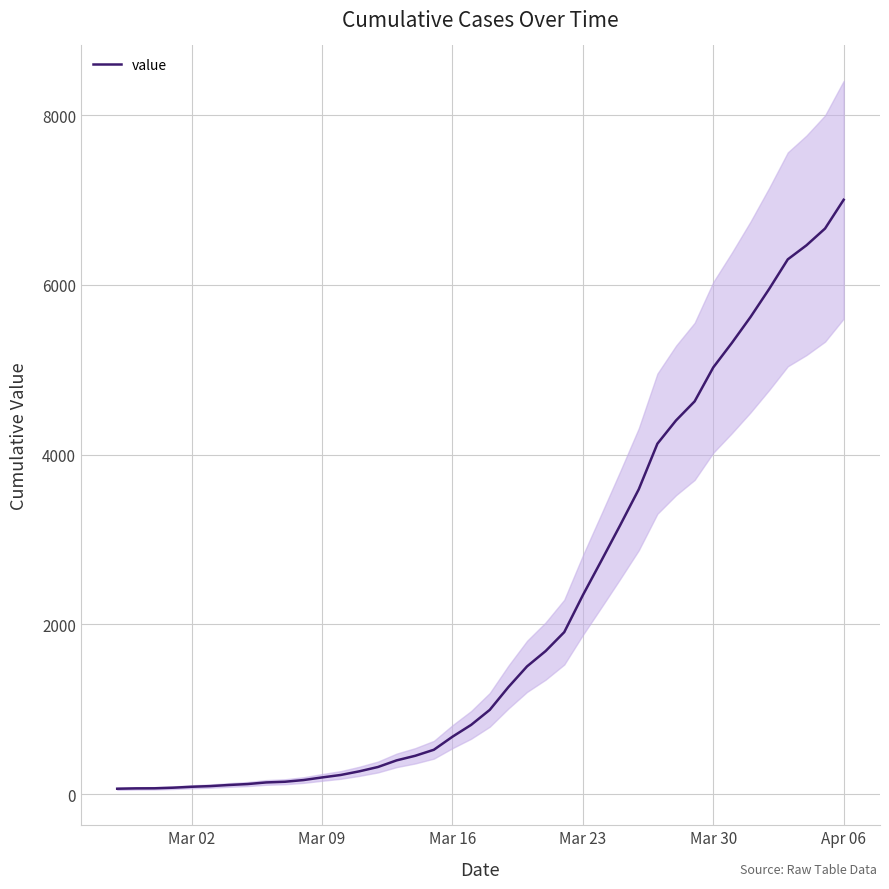

The value of value at Apr 06 is 9536. True or false?

False